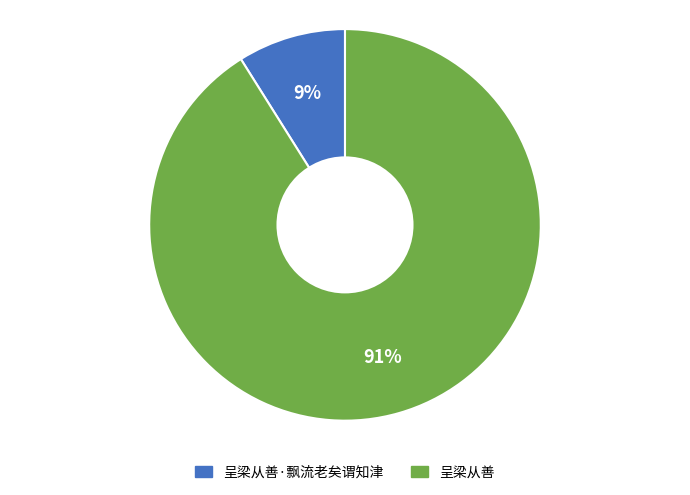

To the nearest percent, what is the difference between the largest and smallest slice percentages?

82%